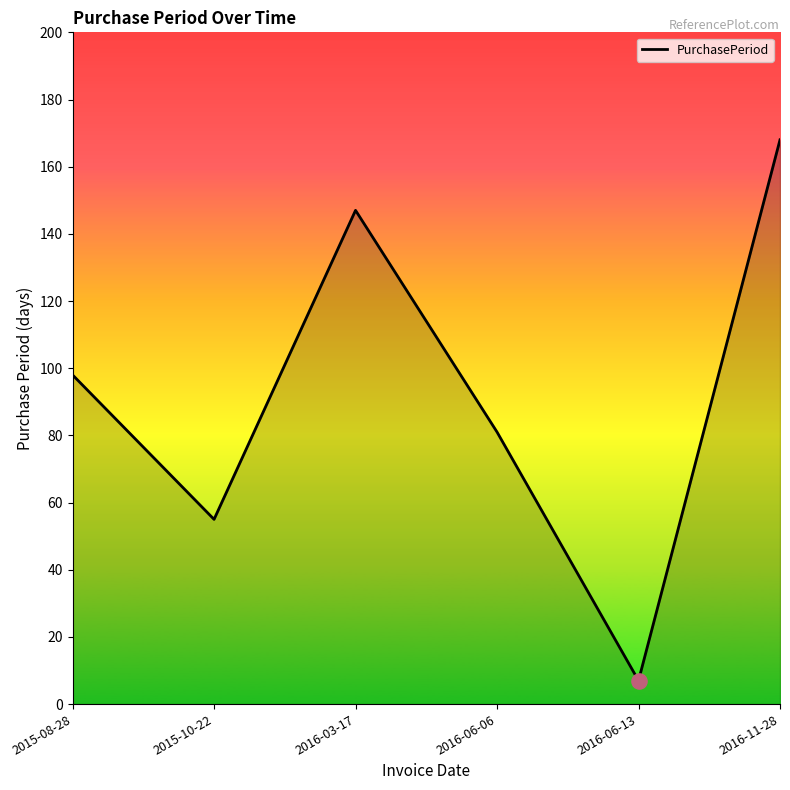

Approximately how many times larger is the value at 2016-06-13 compared to 2015-08-28?

0.1